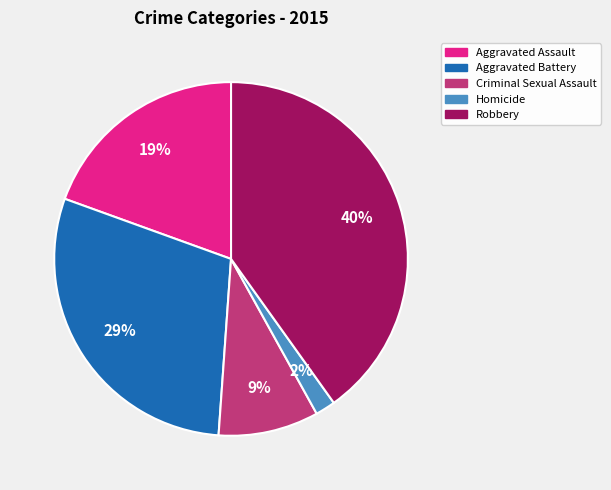

Is the sum of Homicide and Criminal Sexual Assault greater than half?

No